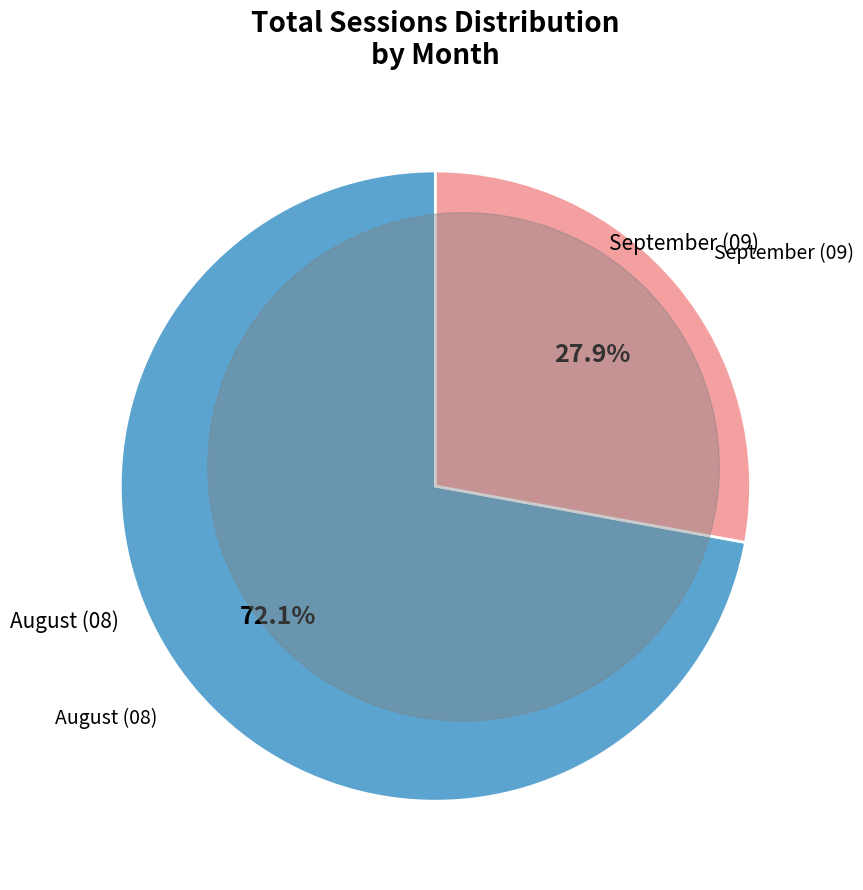

Is the sum of August (08) and September (09) greater than half?

Yes